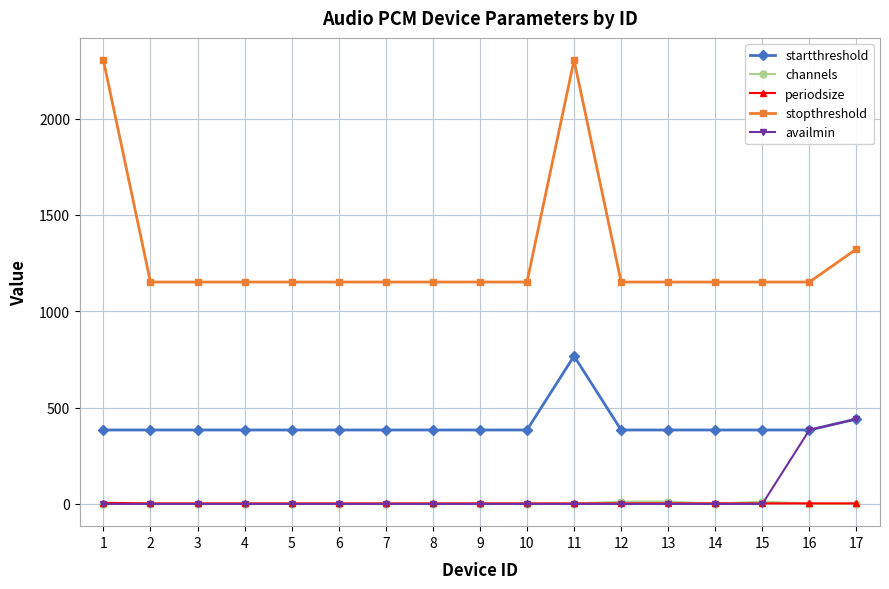

What are all the series names shown in the legend?

startthreshold, channels, periodsize, stopthreshold, availmin